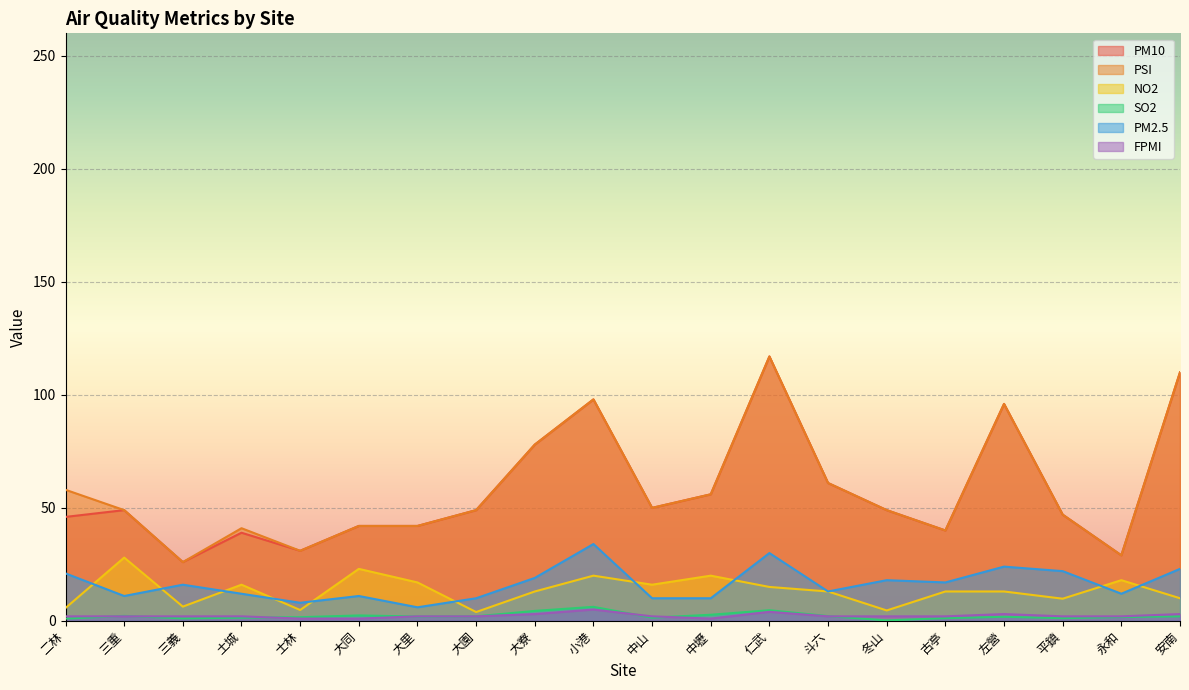

Which series has the largest total across all categories?

PSI